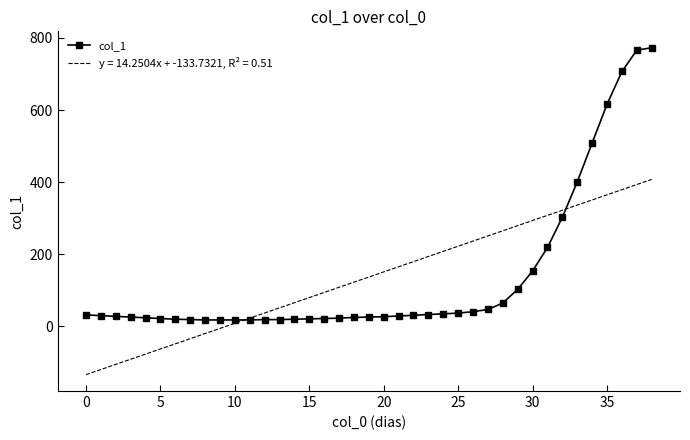

What is the greatest value displayed?

773.0